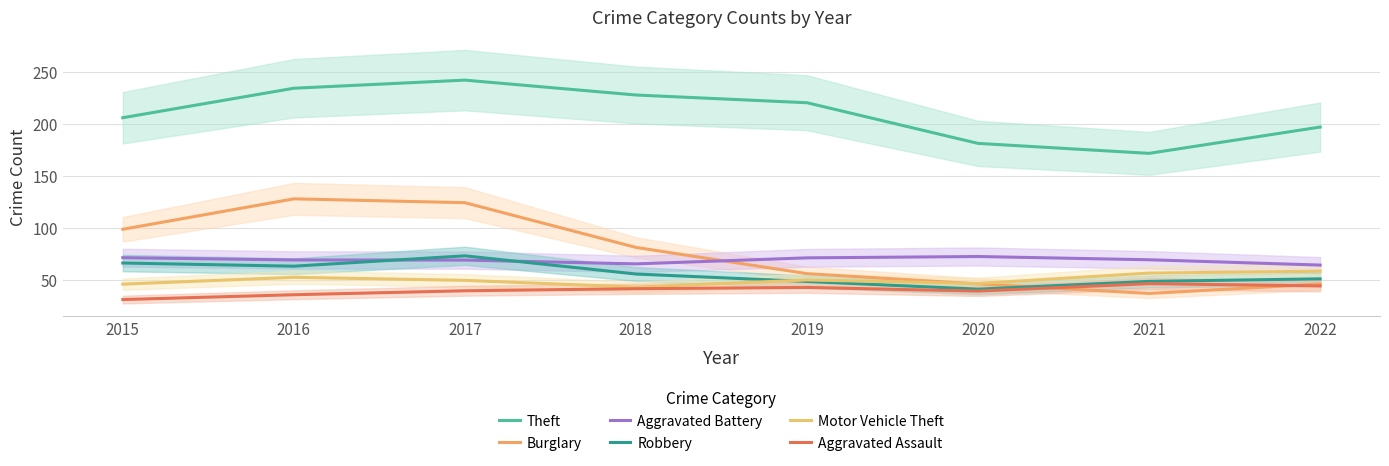

What is the sum of all Aggravated Assault values?

320.0